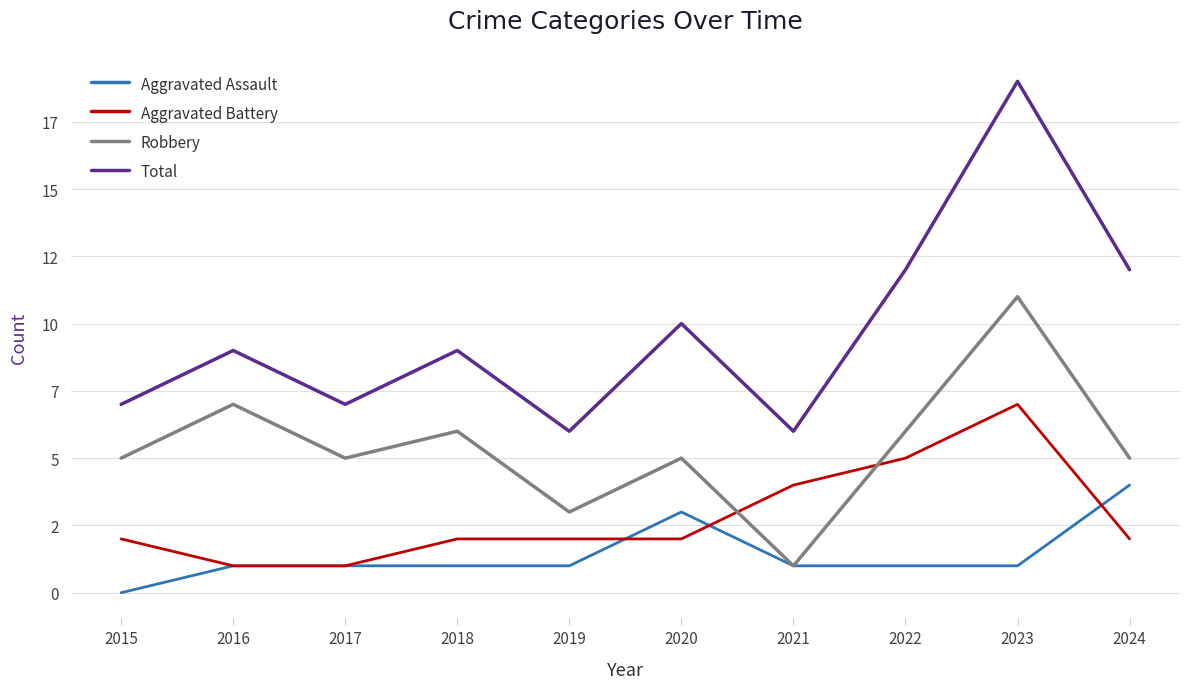

Rank the categories by Aggravated Assault value from highest to lowest.

2024, 2020, 2016, 2017, 2018, 2019, 2021, 2022, 2023, 2015